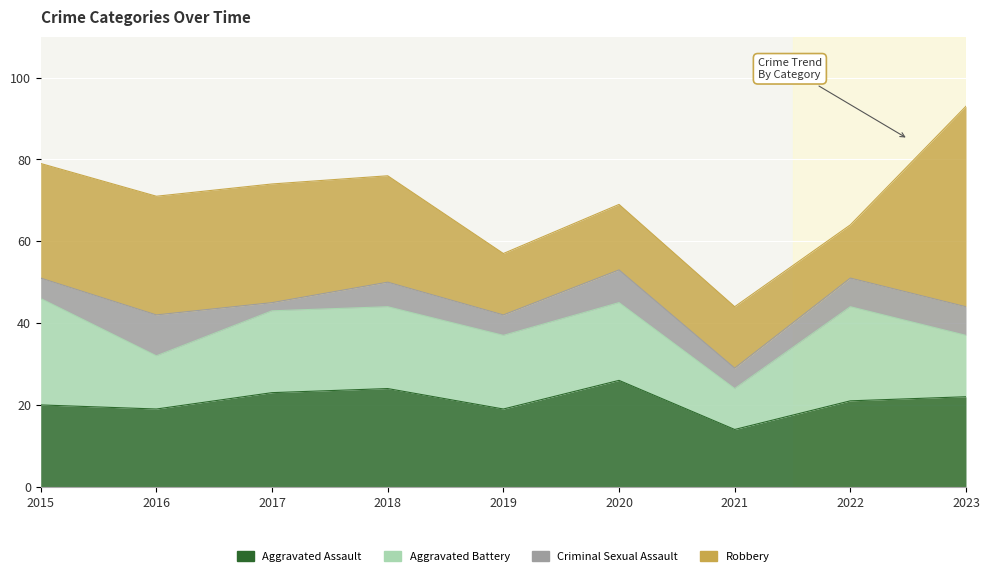

Rank the categories by Aggravated Assault value from highest to lowest.

2020, 2018, 2017, 2023, 2022, 2015, 2016, 2019, 2021